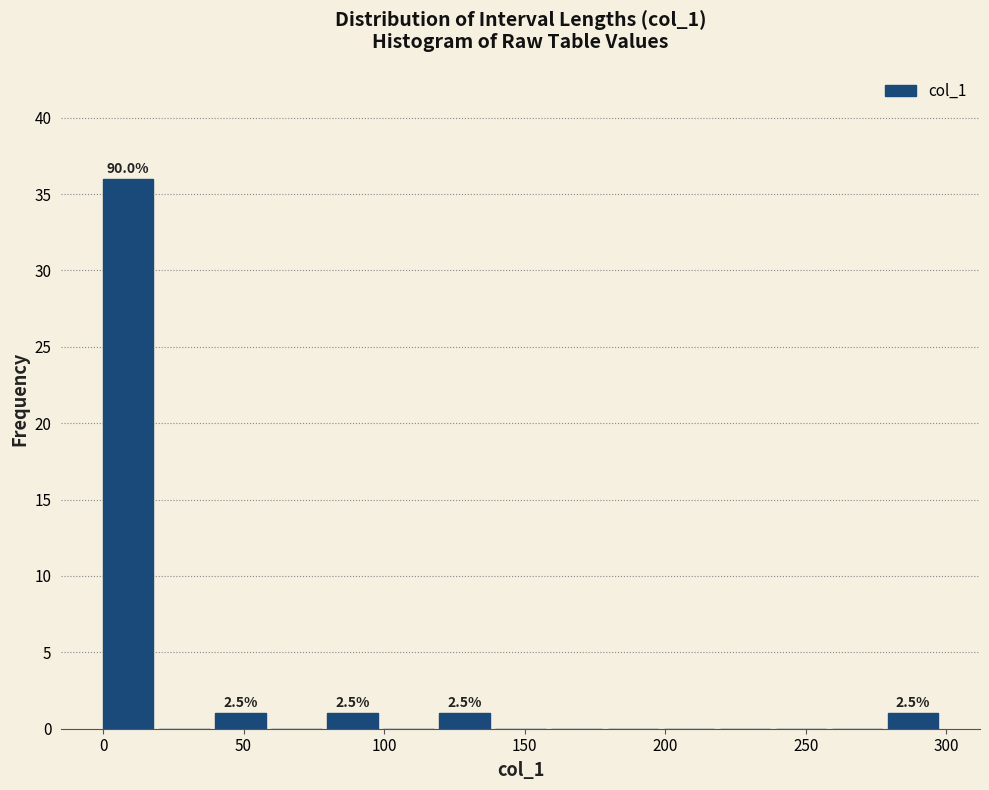

Around what value on the x-axis is the tallest bar? Give the approximate position of its centre, as read against the axis.

10